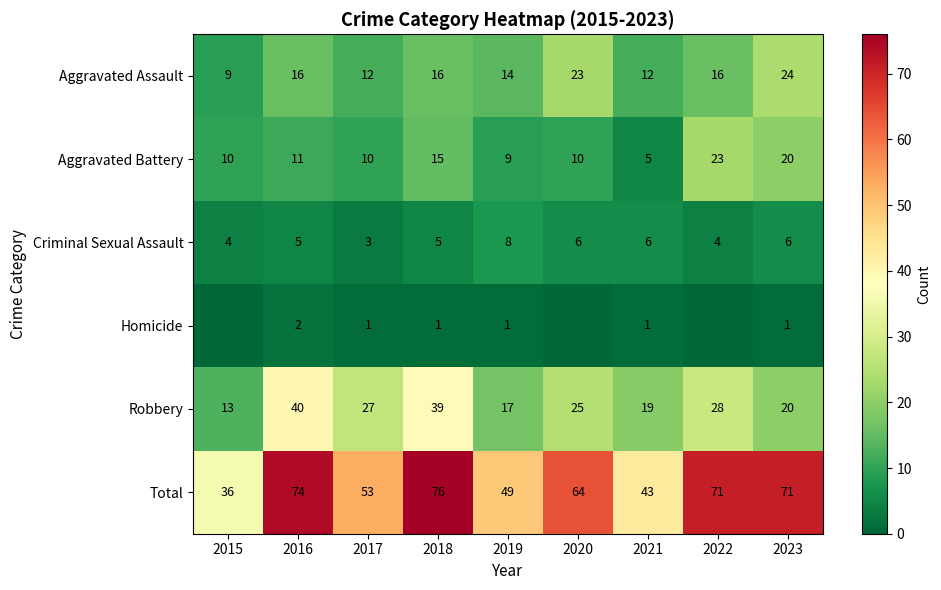

At how many categories does at least one series exceed 58?

5